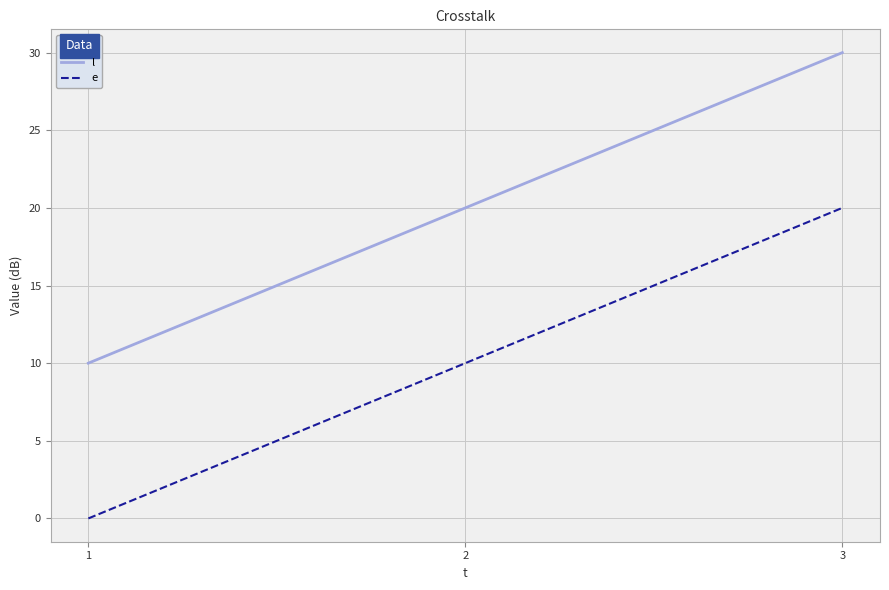

Reading left to right, list all the values displayed in this chart.

l: 1=10	2=20	3=30
e: 1=0	2=10	3=20